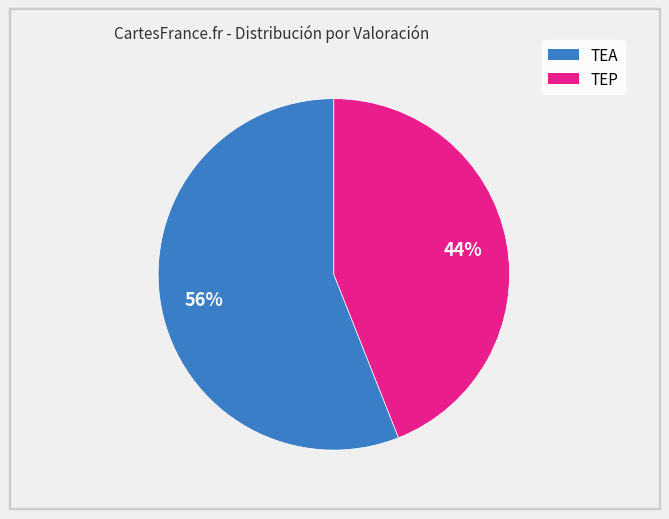

Approximately how many times larger is the value at TEP compared to TEA?

0.8